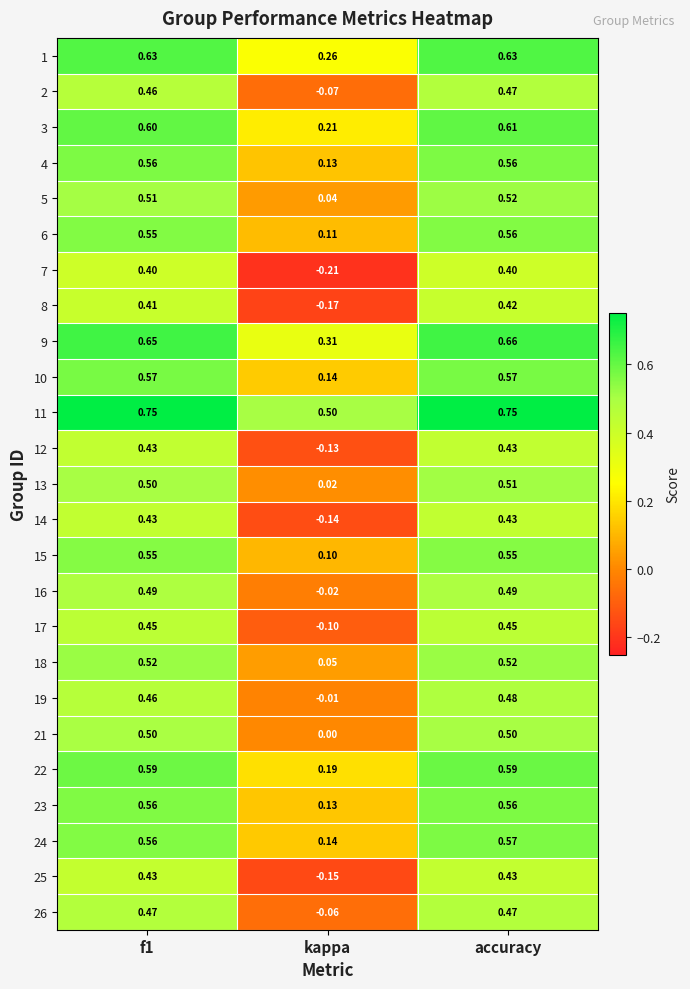

Is the value of 21 at kappa greater than the value of 18 at kappa?

No